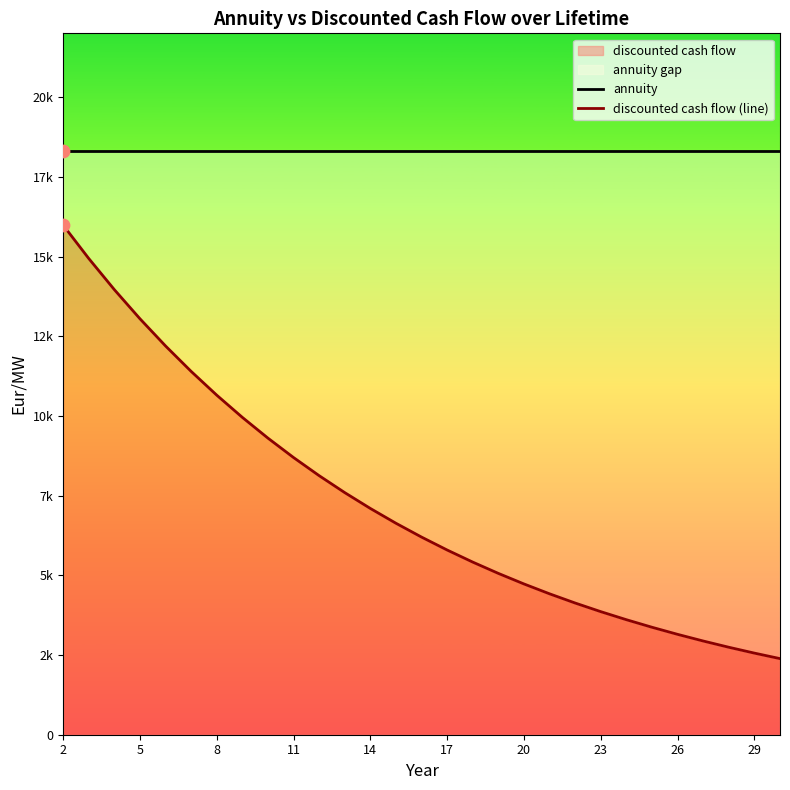

At which category is the sum across all series the highest?

2